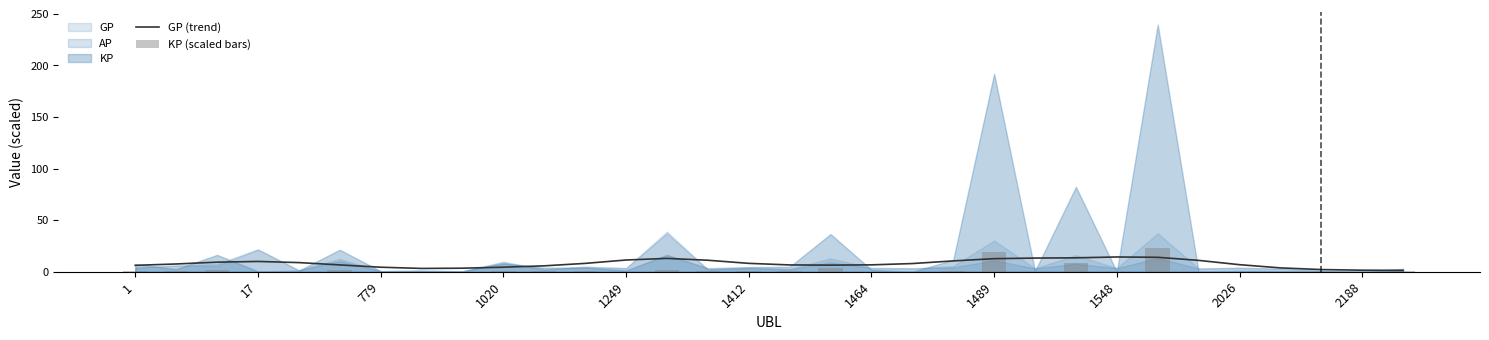

Between 1 and 31, which series saw the biggest shift?

GP (trend)